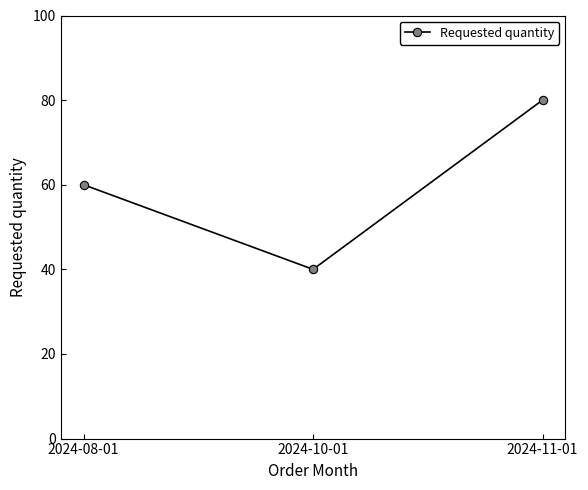

How many data points does each series have?

3